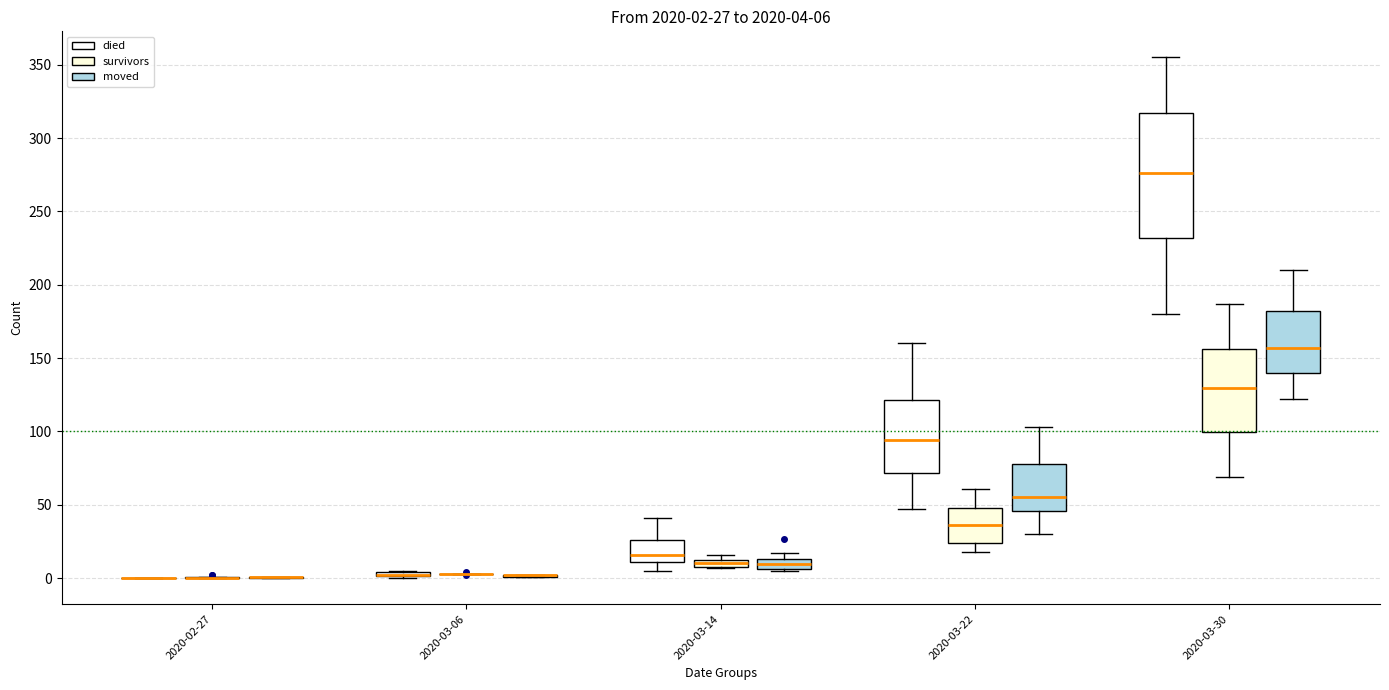

Comparing the boxes themselves (not the whiskers), which one is the tallest?

2020-03-30 (died)